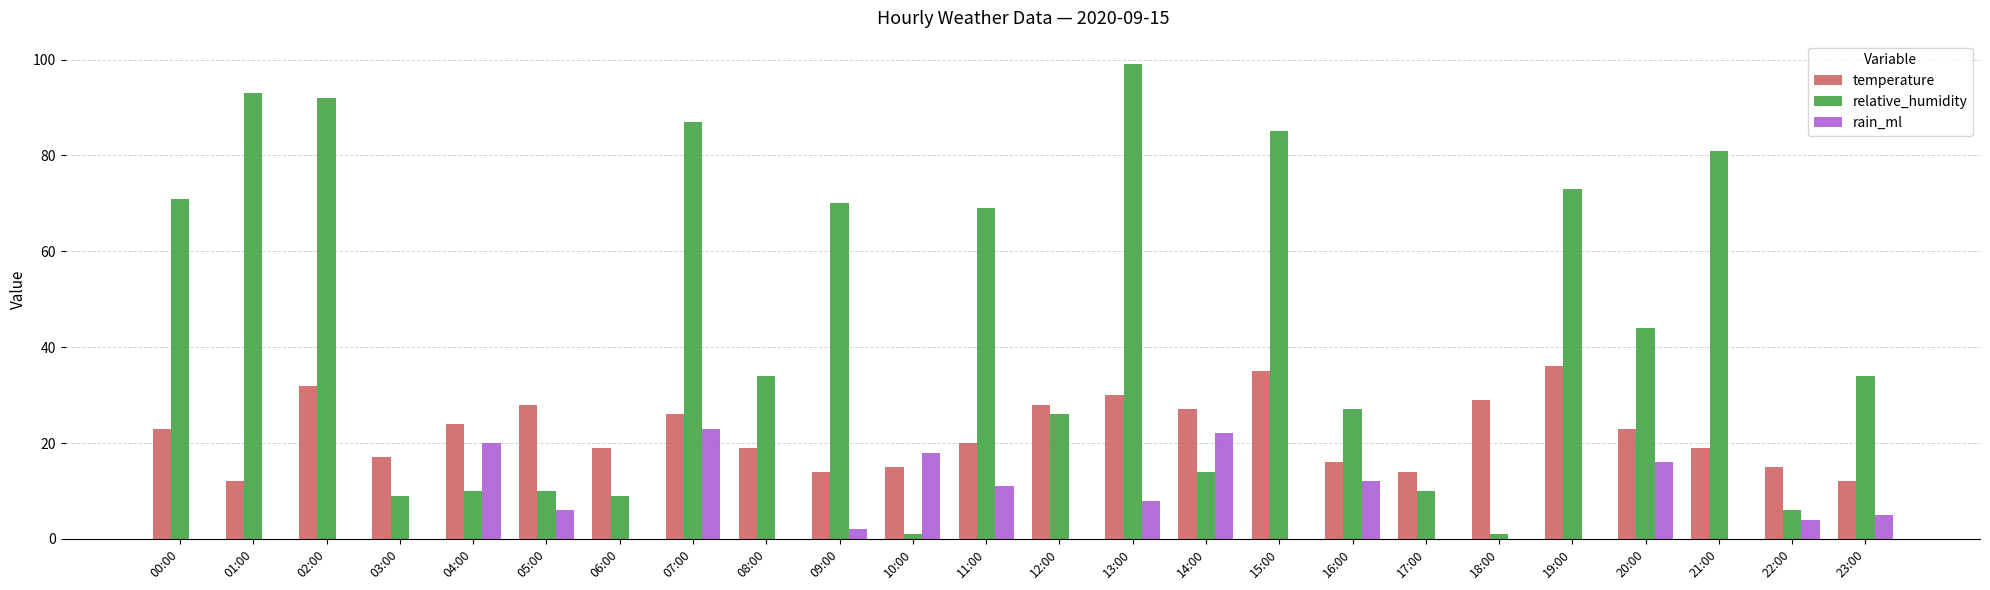

Which series changed the most between 02:00 and 12:00?

relative_humidity